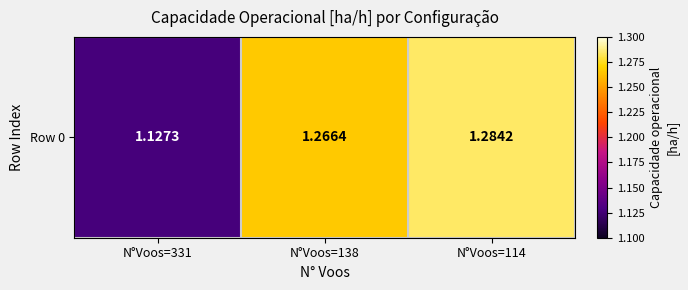

Is it true that the value at N°Voos=331 is 1.9?

False